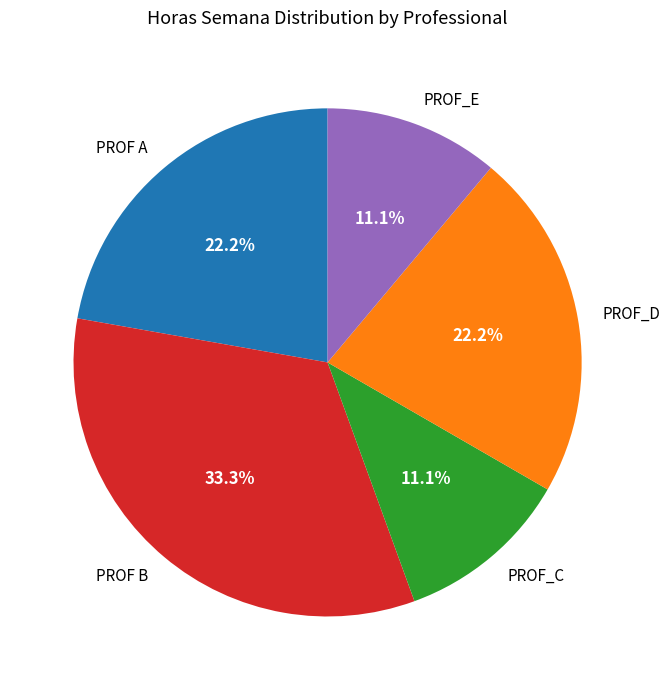

Combined, do PROF A and PROF_D account for over 50%?

No